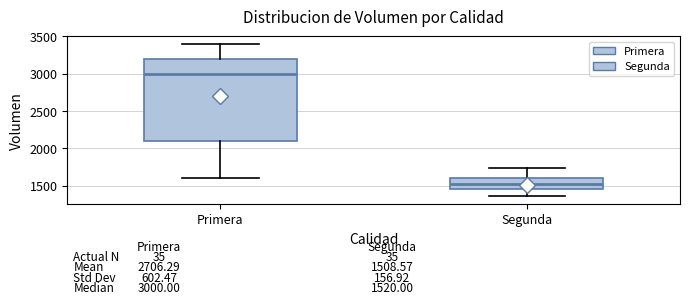

Which box's median line is the lowest?

Segunda